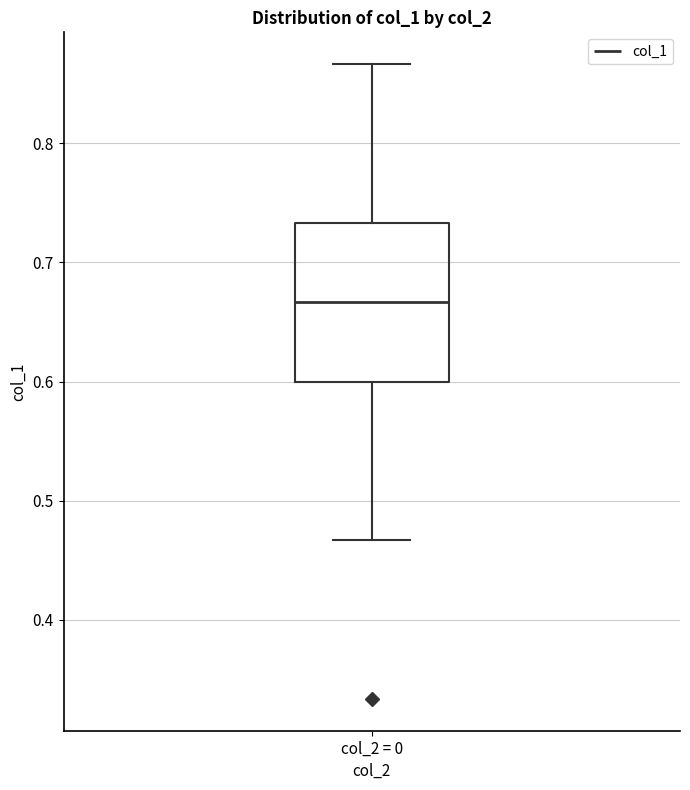

Read this box plot against the y-axis: the position of the median line, the range covered by the box, and the ends of both whiskers. The values are not printed on the chart, so give them approximately, as read against the axis.

median 0.67, box 0.60 to 0.73, whiskers 0.47 to 0.87